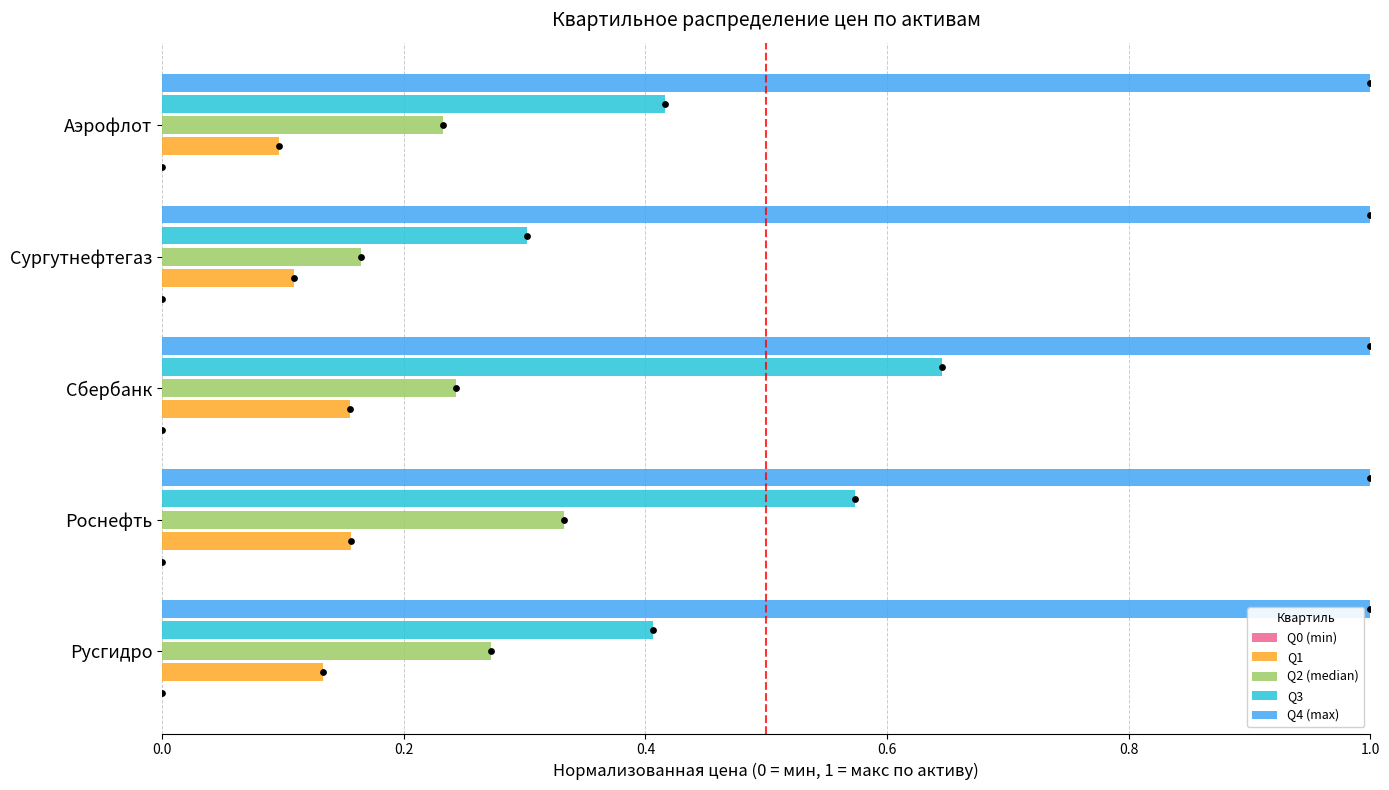

Is the value of Q3 at Роснефть greater than the value of Q4 (max) at Сургутнефтегаз?

No